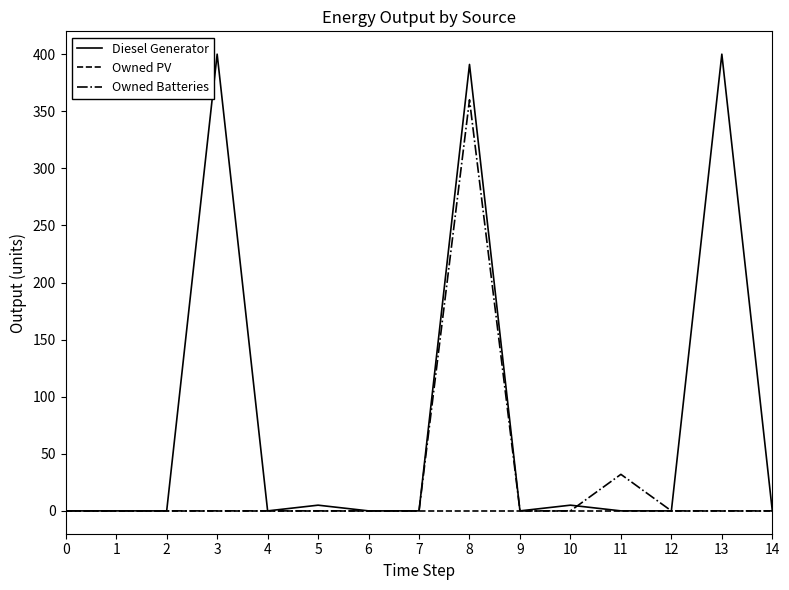

What is the average value of the Owned Batteries series?

26.1